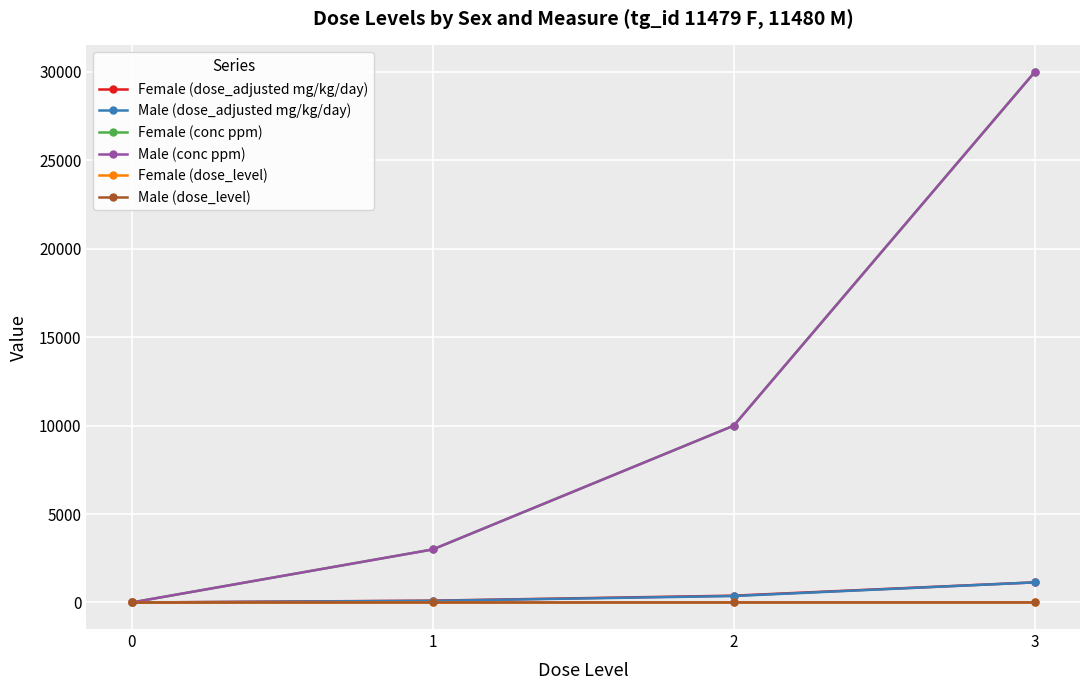

True or false: Female (conc ppm) and Female (dose_adjusted mg/kg/day) intersect in this chart.

False